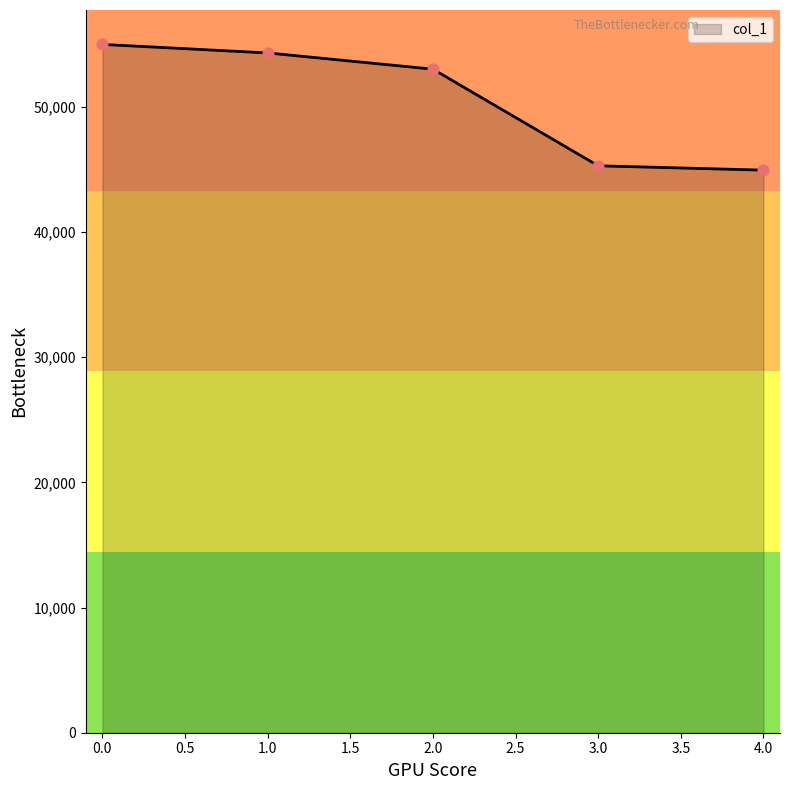

What is the ratio of the value at 1.0 to the value at 0.0?

1.0